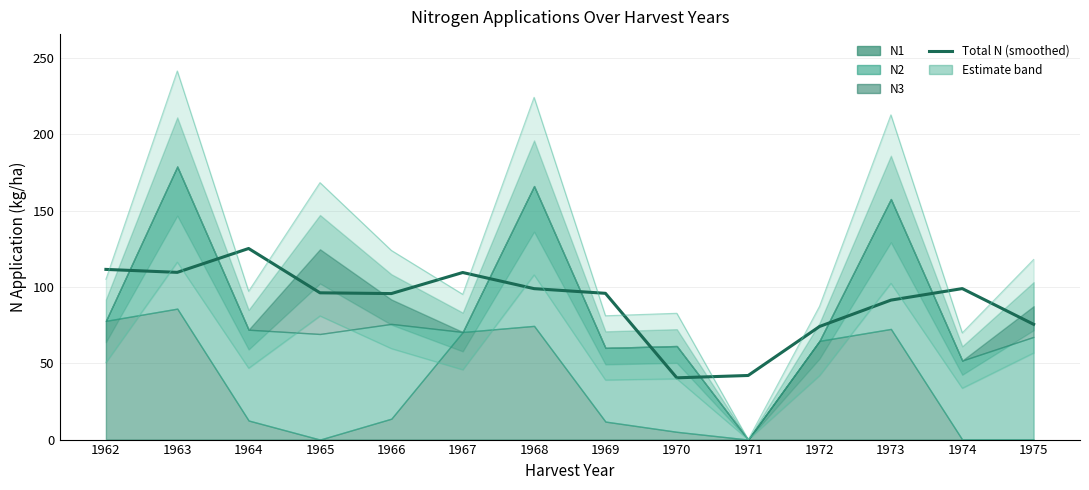

At which label does the data first exceed 96?

1962